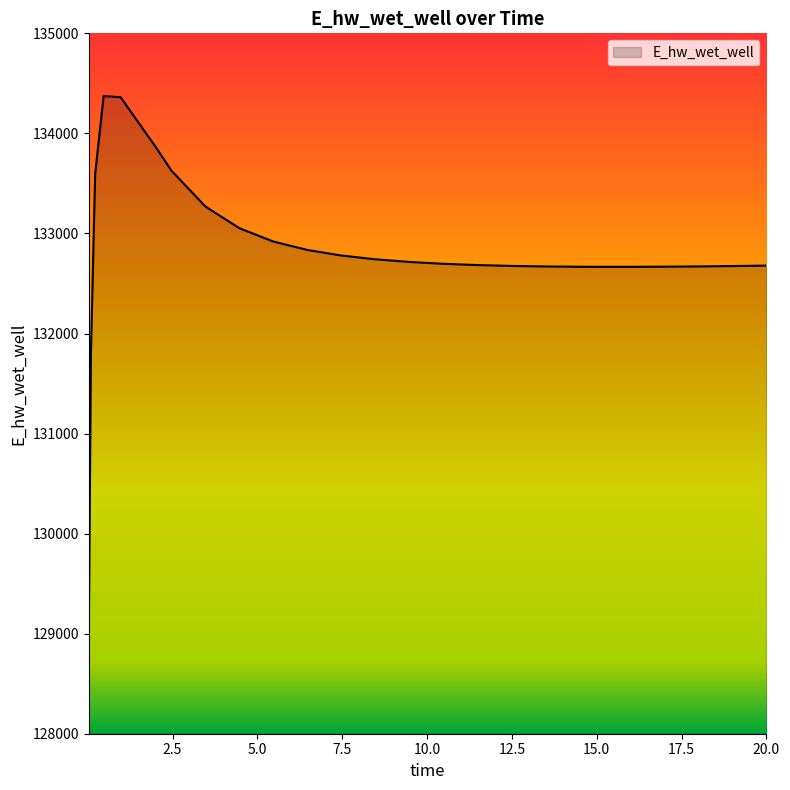

What is the greatest value displayed?

134373.4